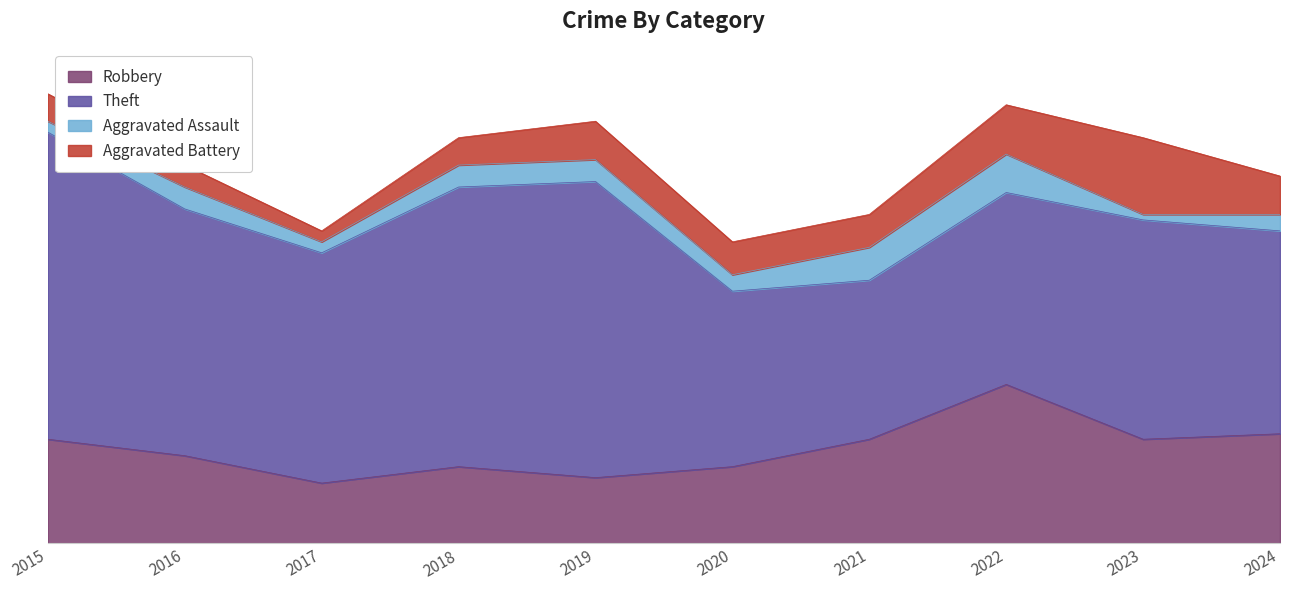

The Theft series shows 85 at 2019. True or false?

False